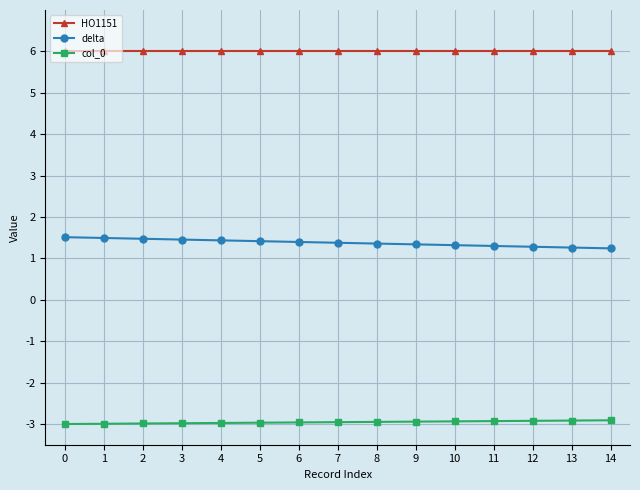

What is the sum of the HO1151 values at 13 and 4?

12.0